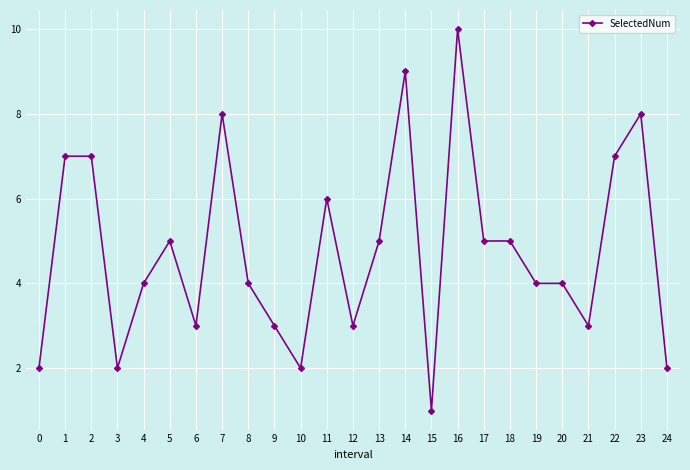

How many series are shown in this chart?

1